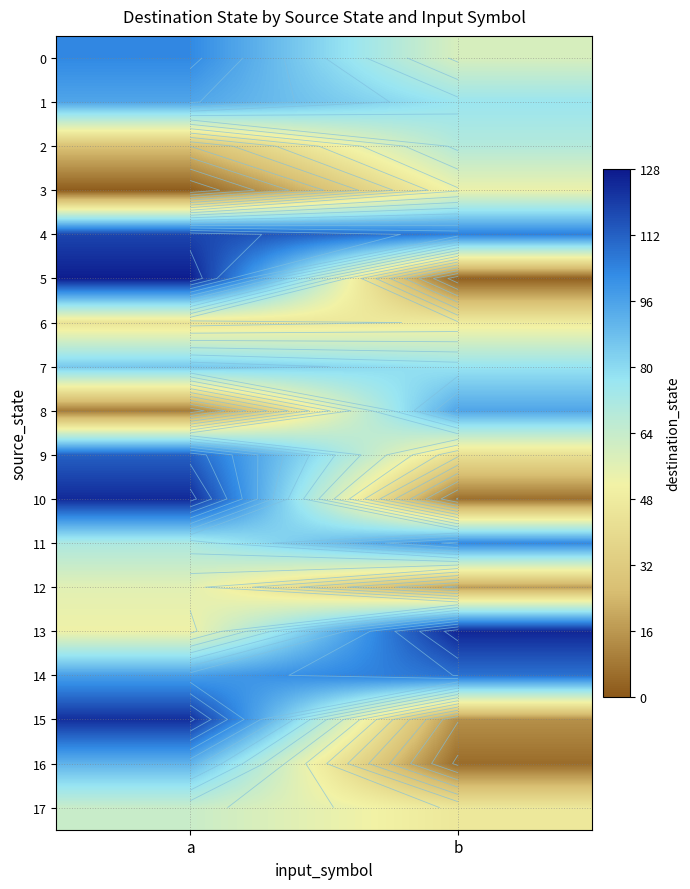

What is the maximum value shown in the chart?

127